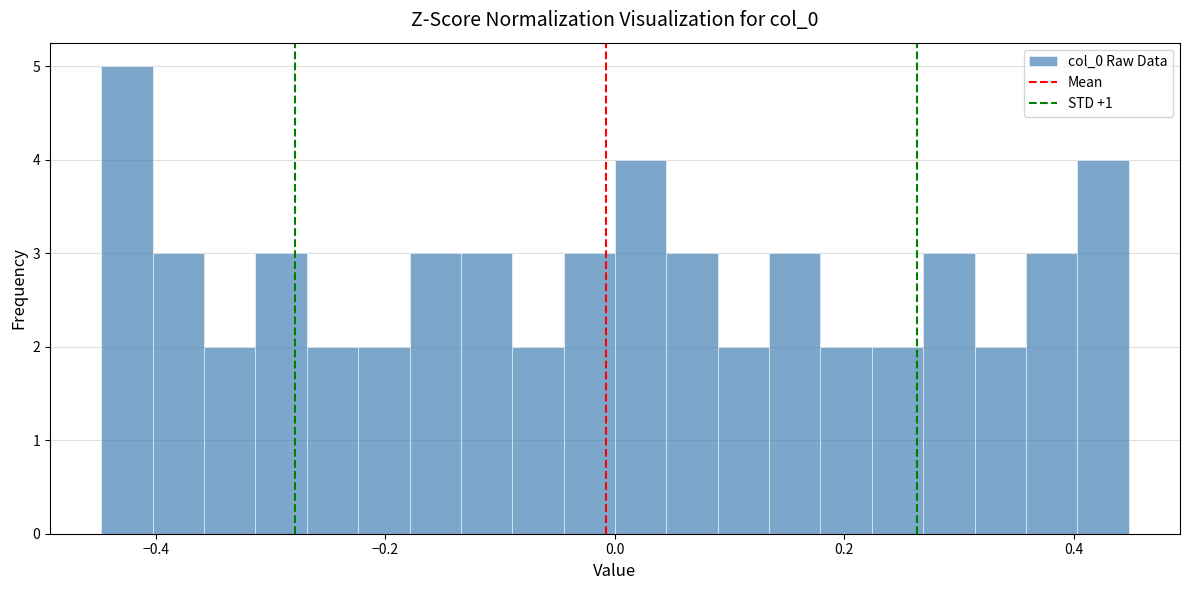

Around what value on the x-axis is the tallest bar? Give the approximate position of its centre, as read against the axis.

-0.42